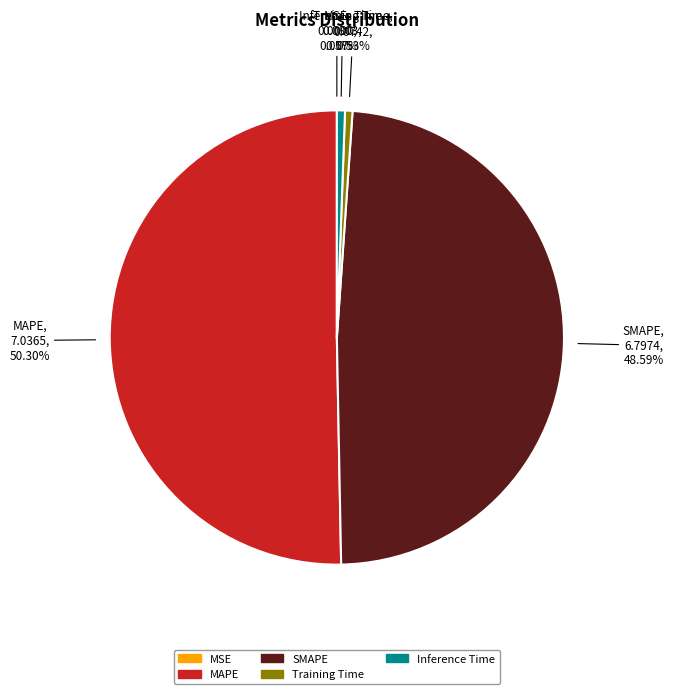

Does Inference Time represent more than half of the total?

No